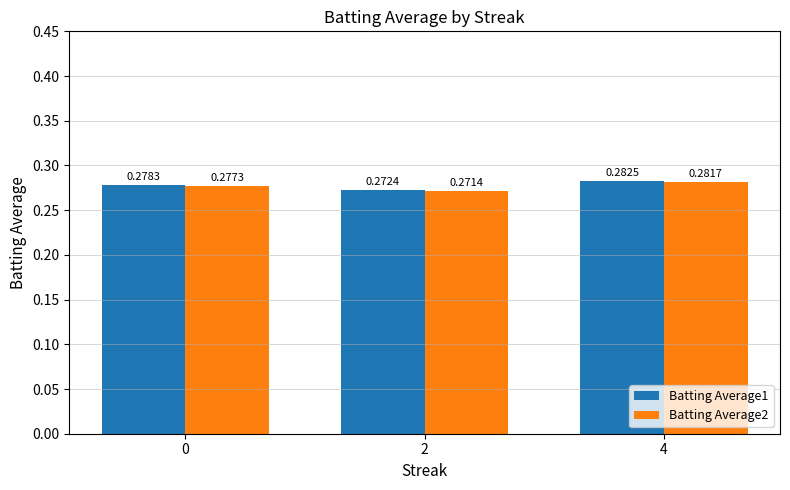

What is the sum of all Batting Average2 values?

0.8